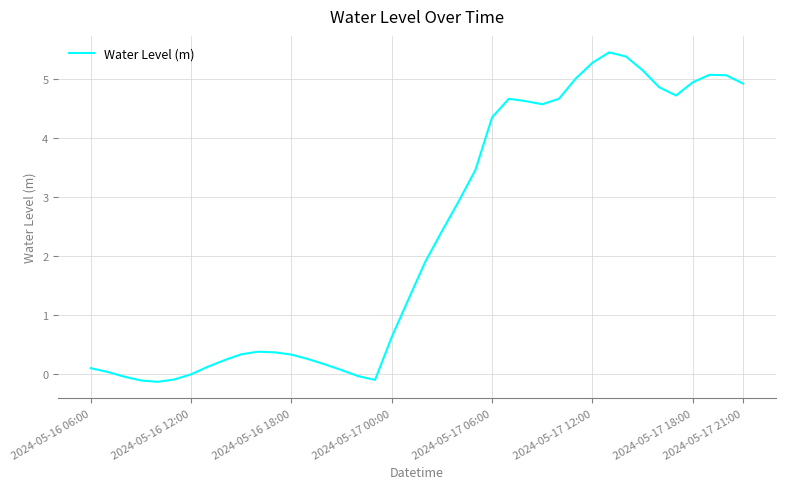

What is the difference between the maximum and minimum values?

5.6